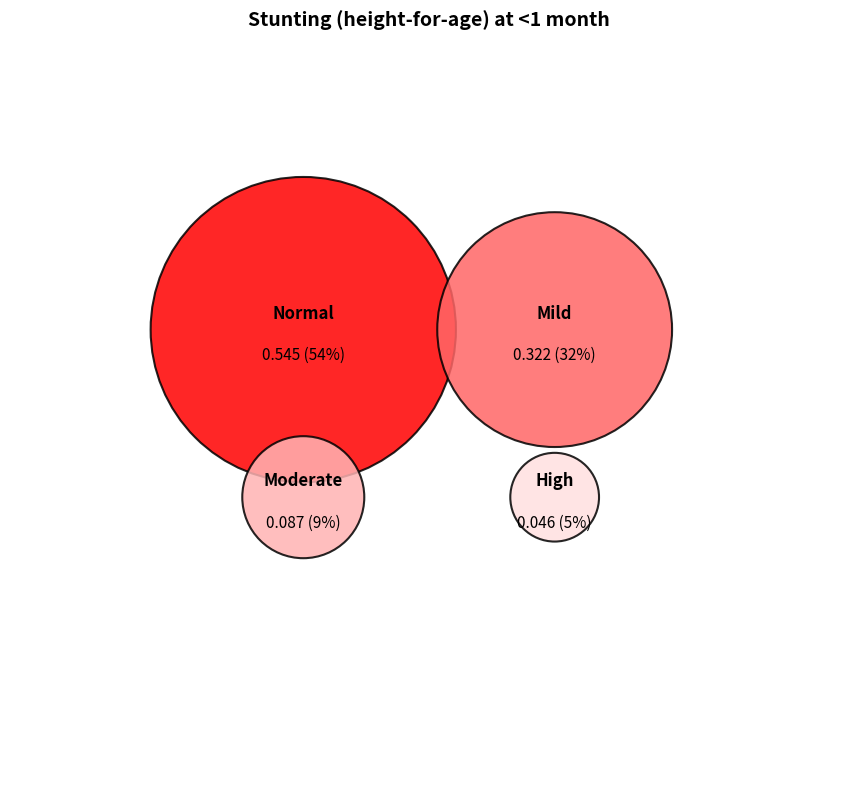

Is there a majority slice in this chart?

Yes